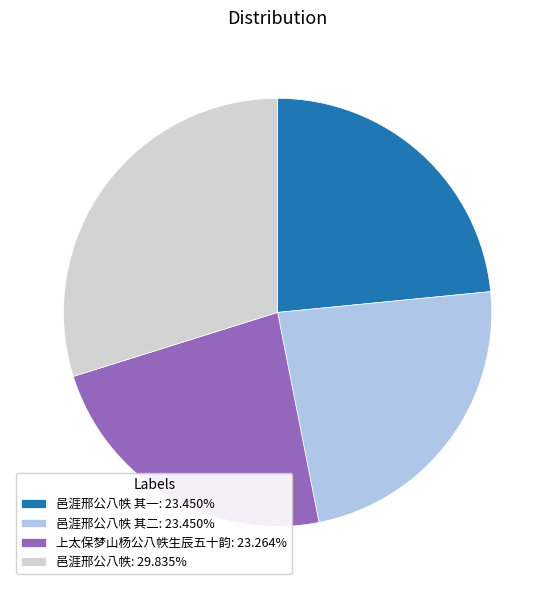

Approximately how many times larger is the value at 上太保梦山杨公八帙生辰五十韵: 23.264% compared to 邑涯邢公八帙 其一: 23.450%?

1.0